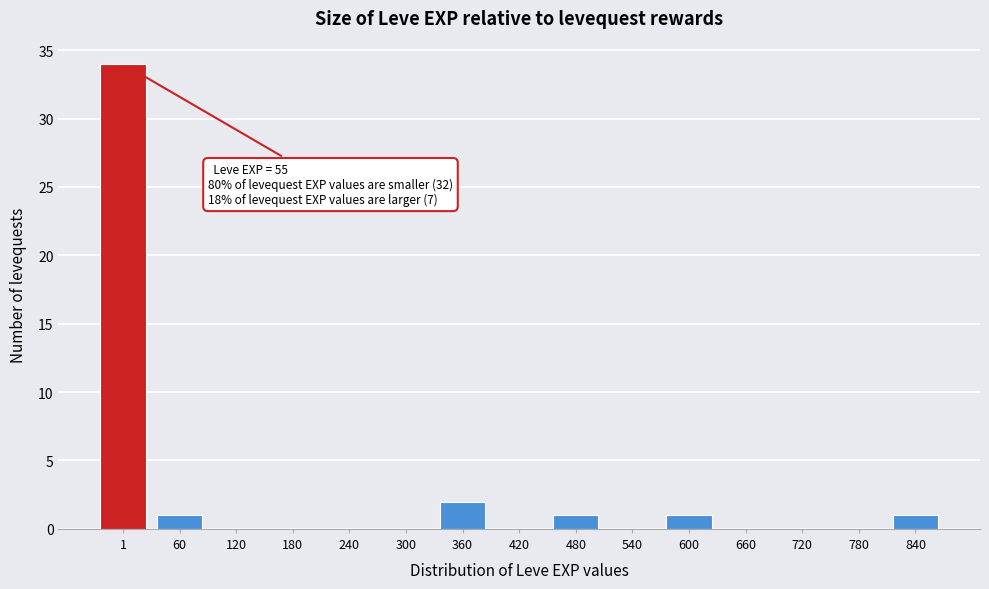

Reading left to right, transcribe all the data shown in this chart.

1=34	60=1	120=0	180=0	240=0	300=0	360=2	420=0	480=1	540=0	600=1	660=0	720=0	780=0	840=1